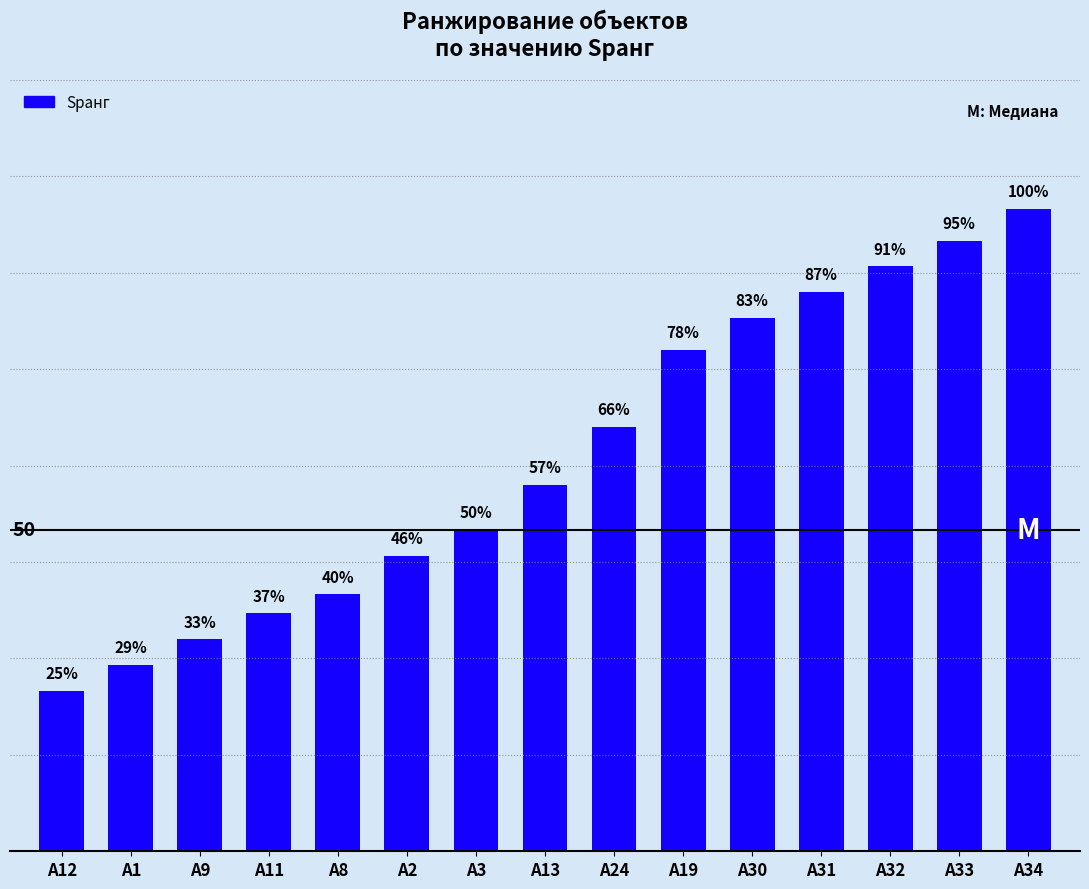

List the labels in order of value, smallest first.

A12, A1, A9, A11, A8, A2, A3, A13, A24, A19, A30, A31, A32, A33, A34